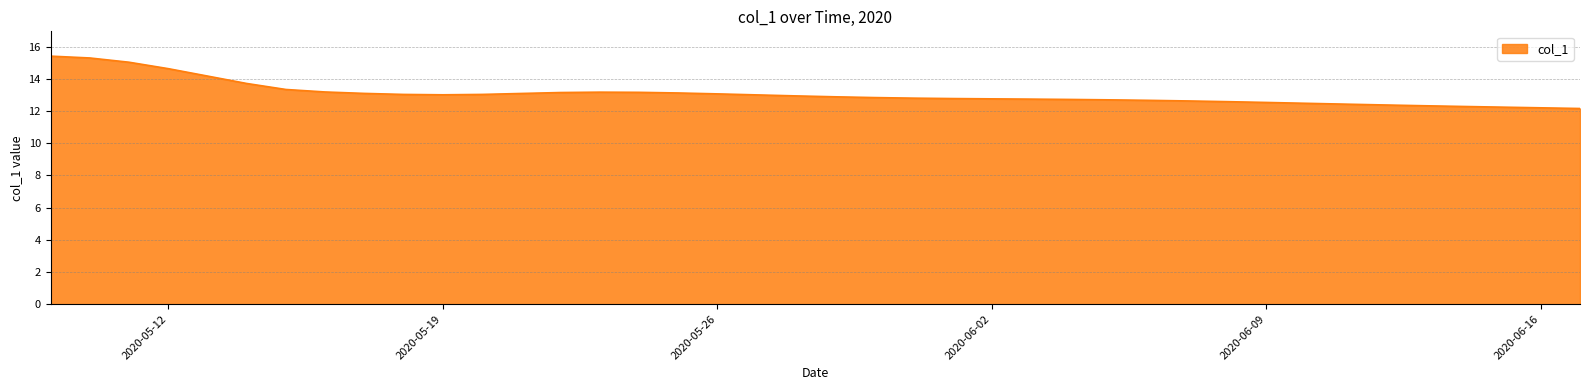

What is the smallest value displayed?

12.2